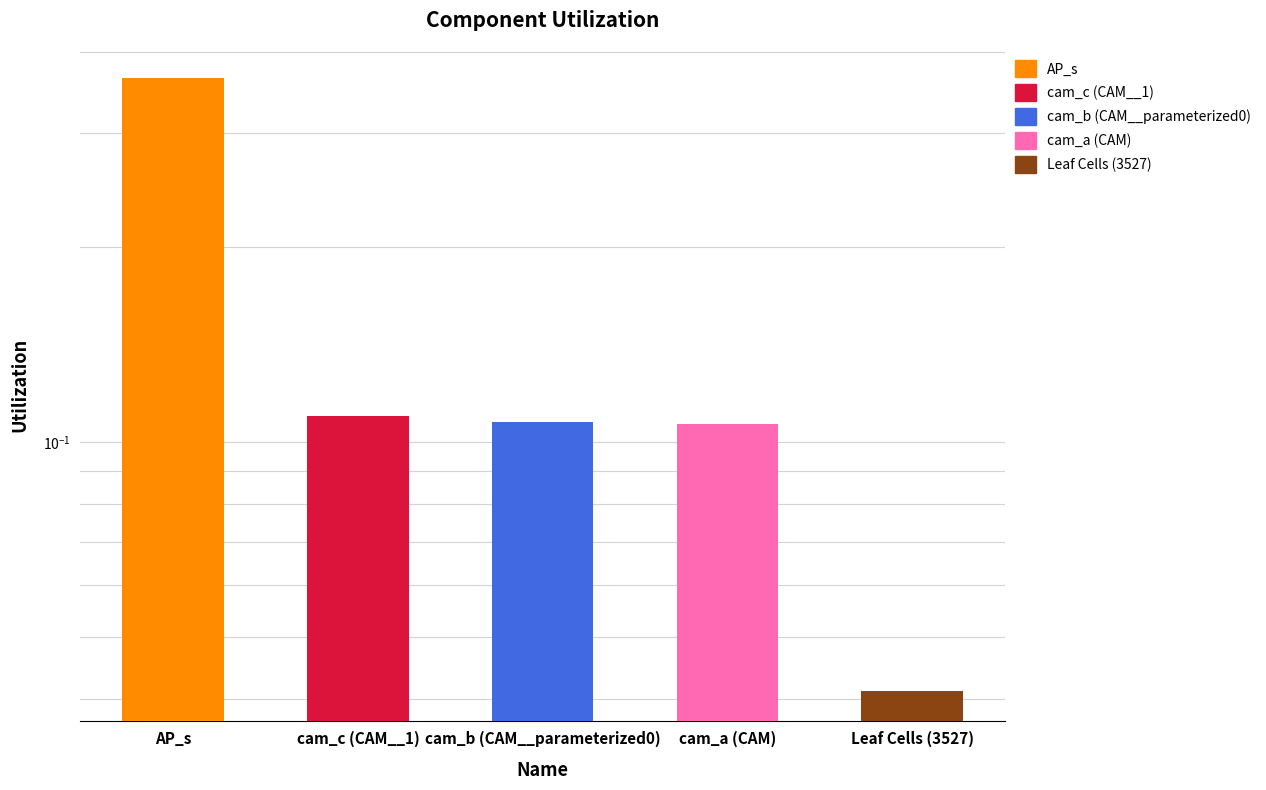

True or false: the data shows 0.1 at cam_a (CAM).

False